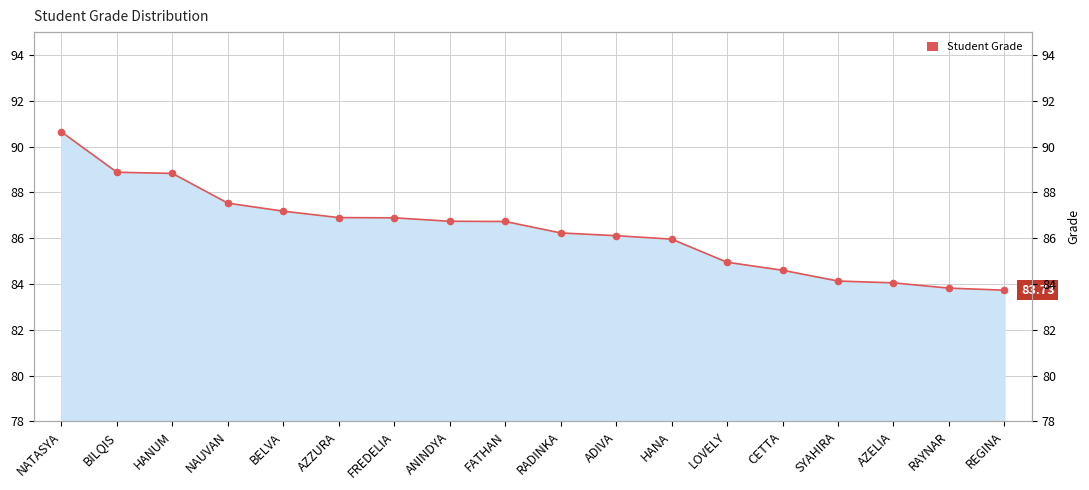

Between NAUVAN and RAYNAR, which is larger?

NAUVAN